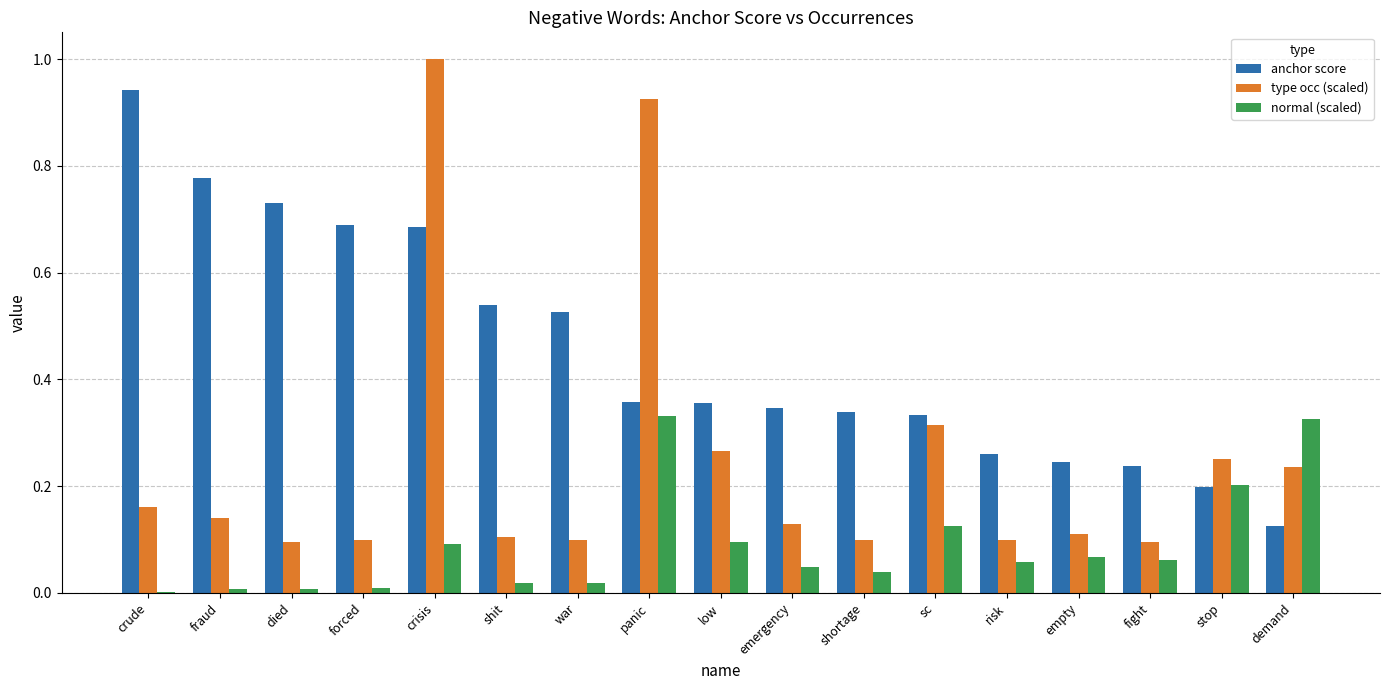

Is it true that type occ (scaled) equals 0.0 at risk?

False